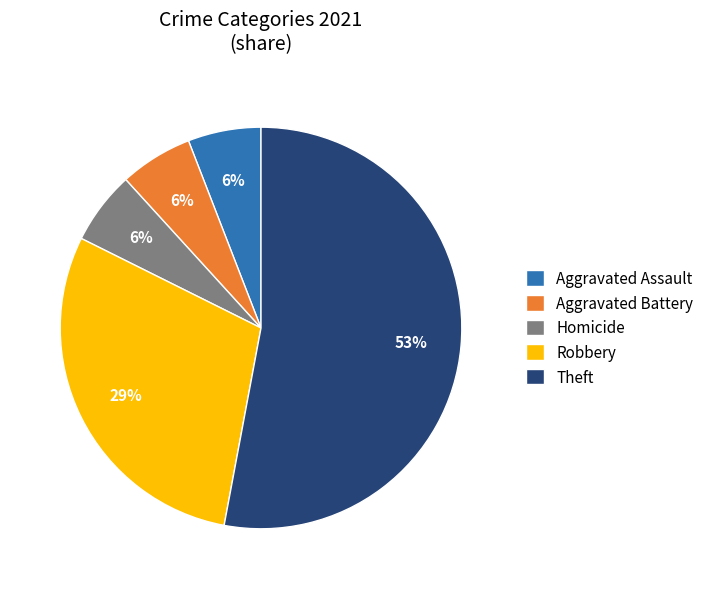

True or false: Aggravated Battery accounts for 6% of the total.

True